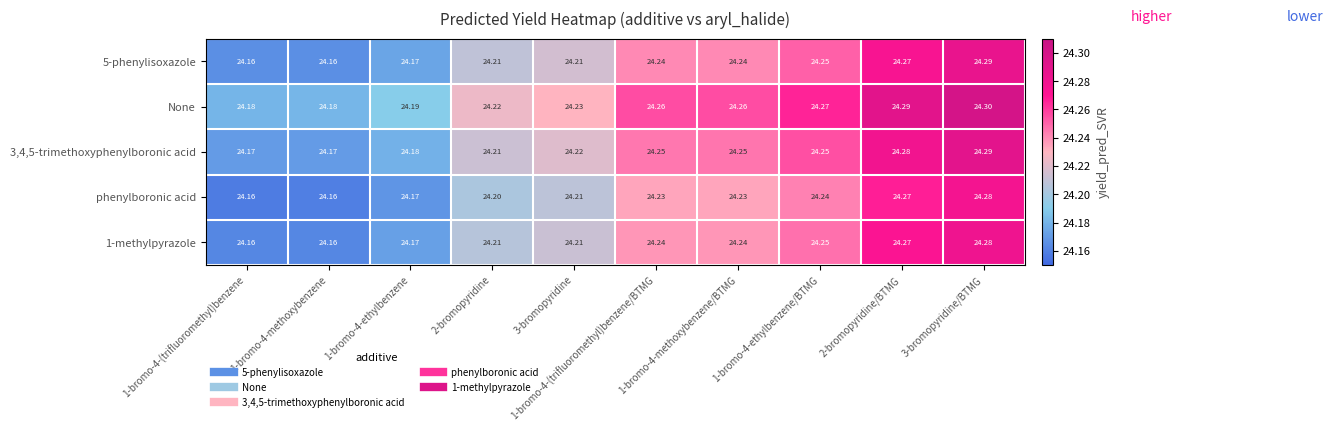

What is the smallest value displayed?

24.2